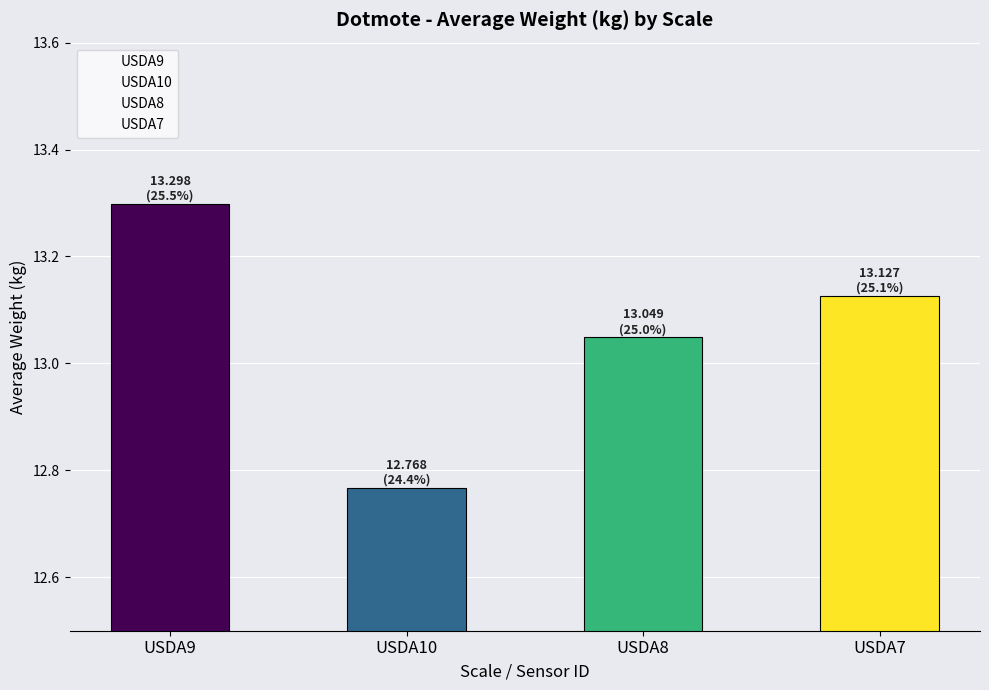

Are the bars grouped side by side (vs. stacked)?

No